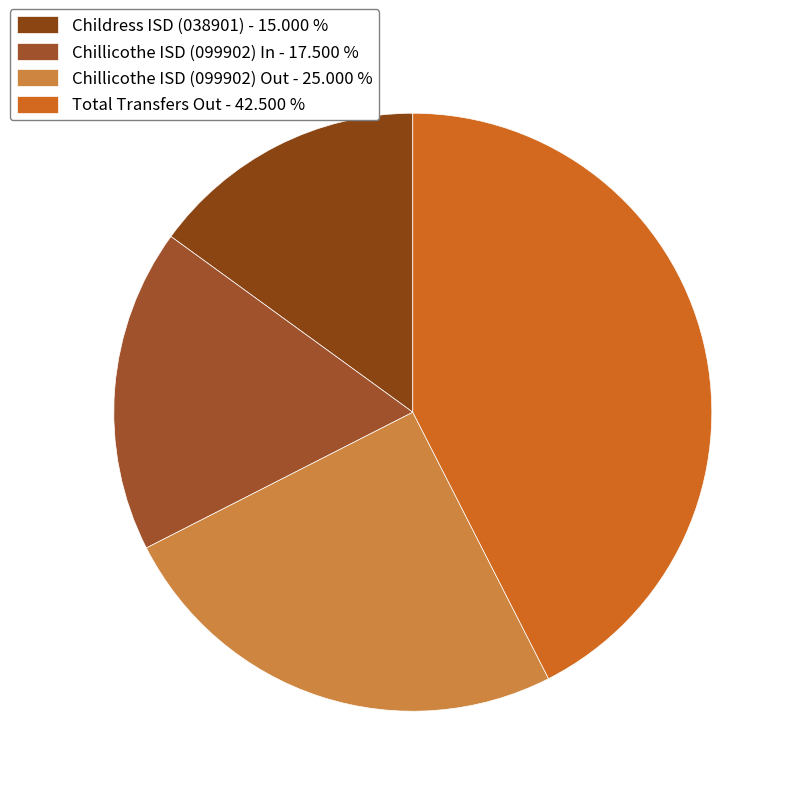

Is there a majority slice in this chart?

No